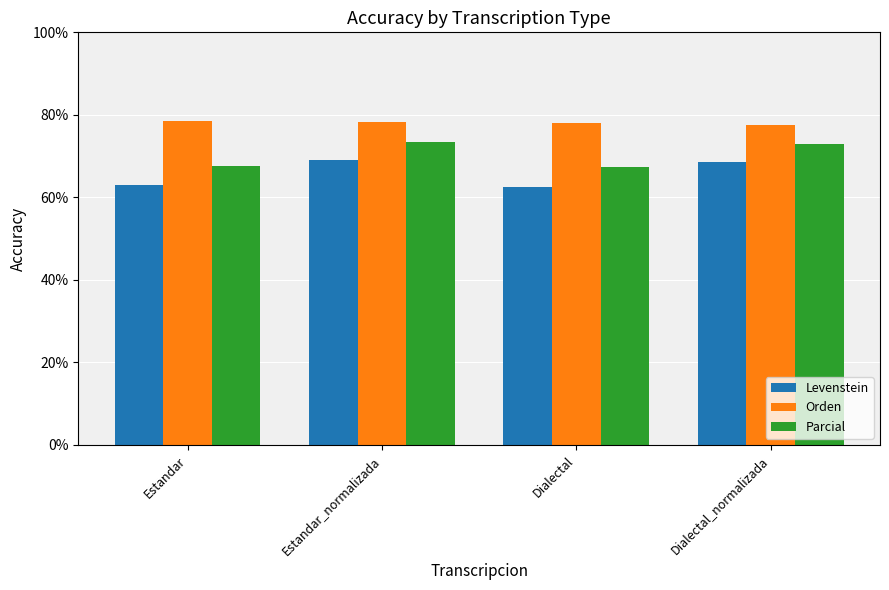

How many categories are shown in the chart?

4